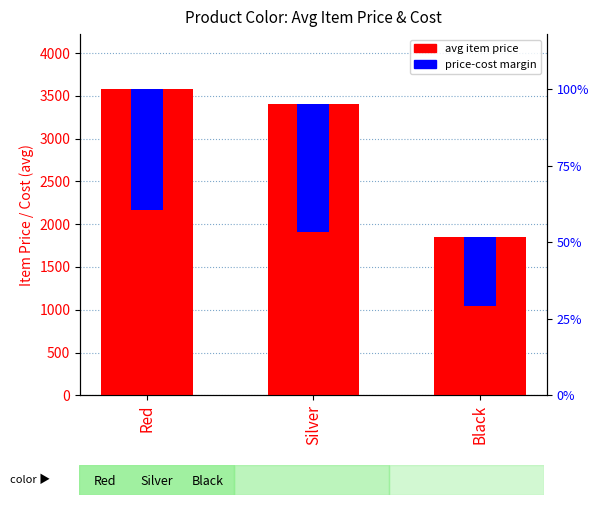

What is the sum of the price-cost margin values at Black and Silver?

2284.2